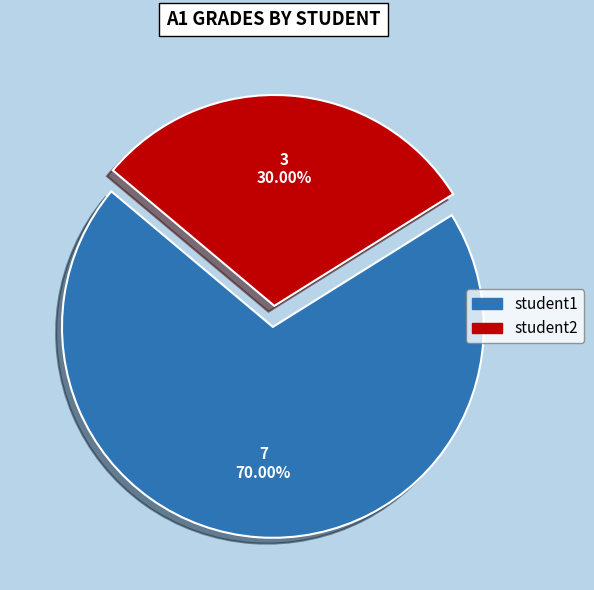

What is the ratio of the value at student1 to the value at student2?

2.3